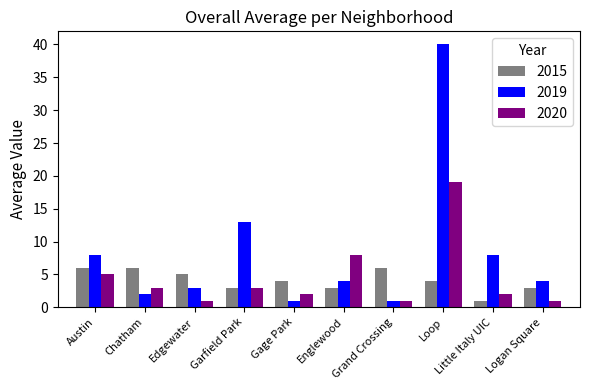

Is the value of 2020 at Edgewater greater than the value of 2019 at Little Italy UIC?

No